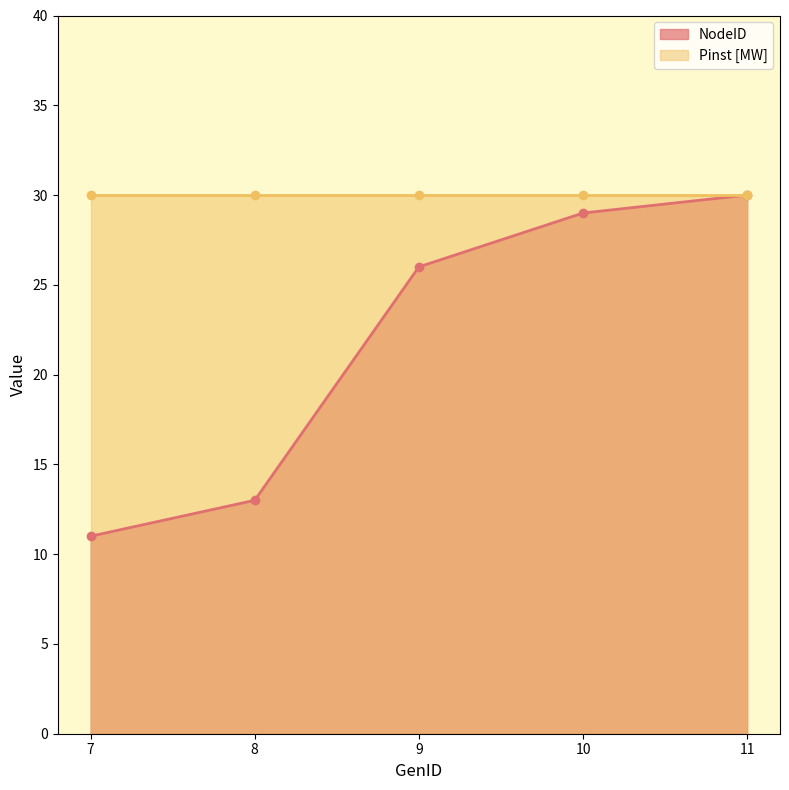

What is the maximum value shown in the chart?

30